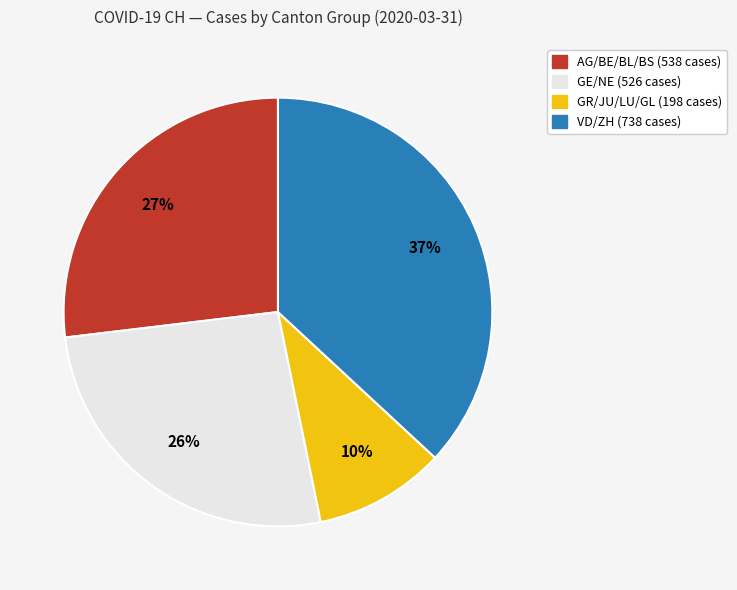

Is there a majority slice in this chart?

No